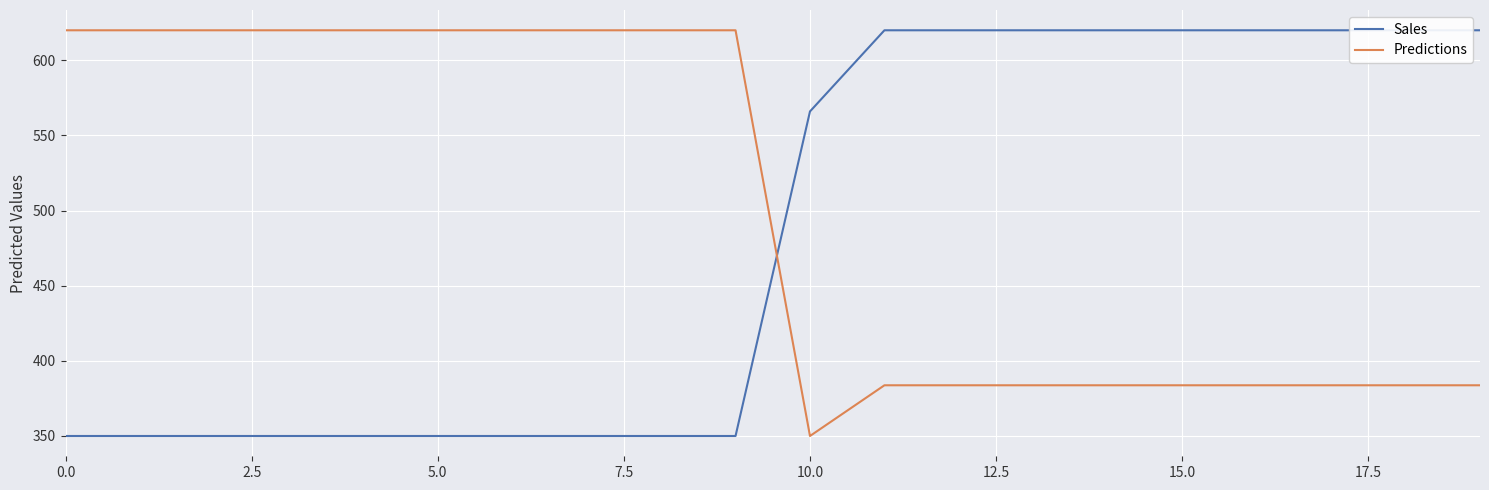

How many Sales values are between 350 and 620?

20